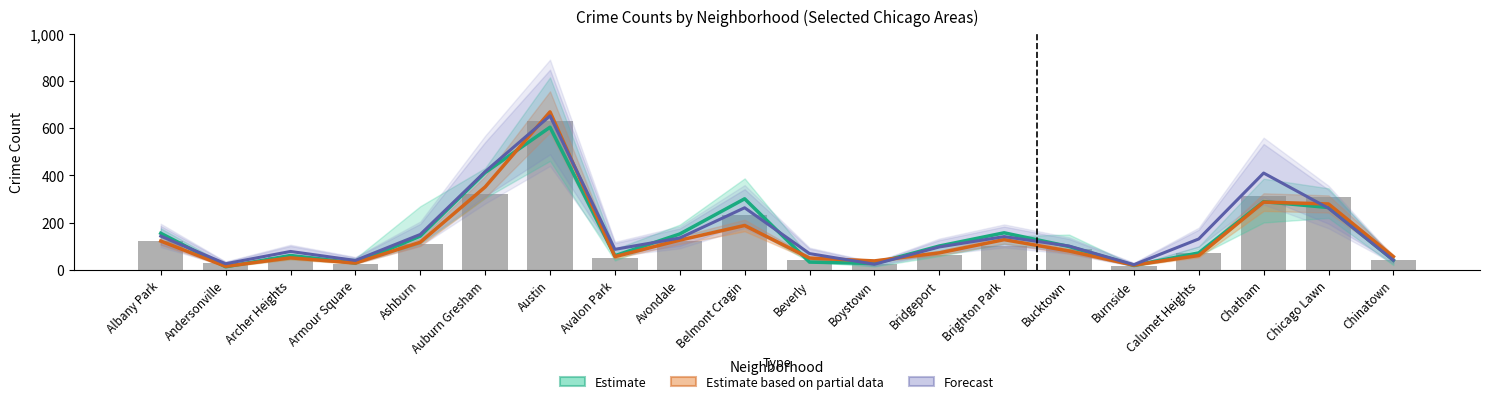

The value of Forecast (2023) at Auburn Gresham is 740. True or false?

False